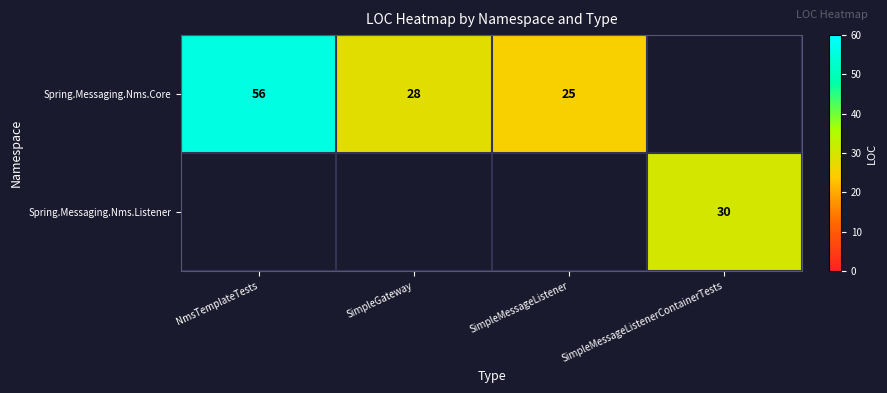

Is it true that Spring.Messaging.Nms.Core equals 28 at SimpleGateway?

True